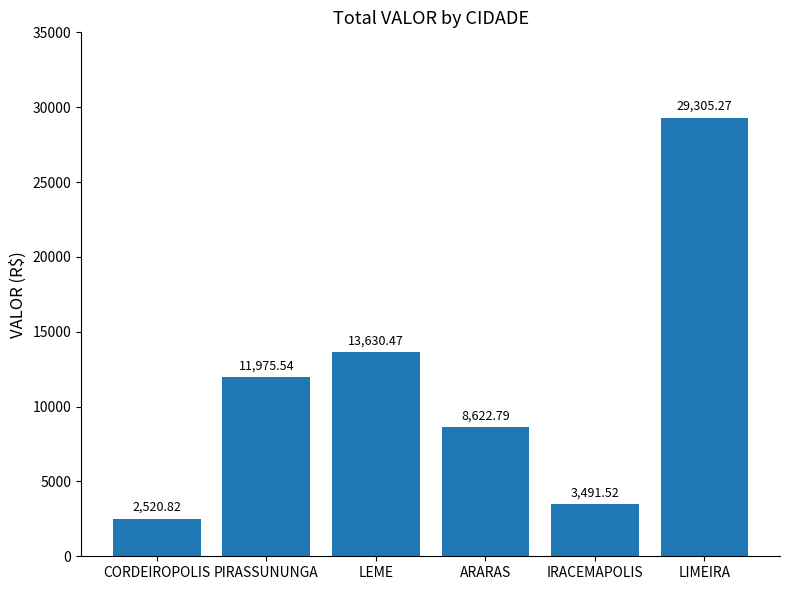

True or false: the data shows 11975.5 at PIRASSUNUNGA.

True